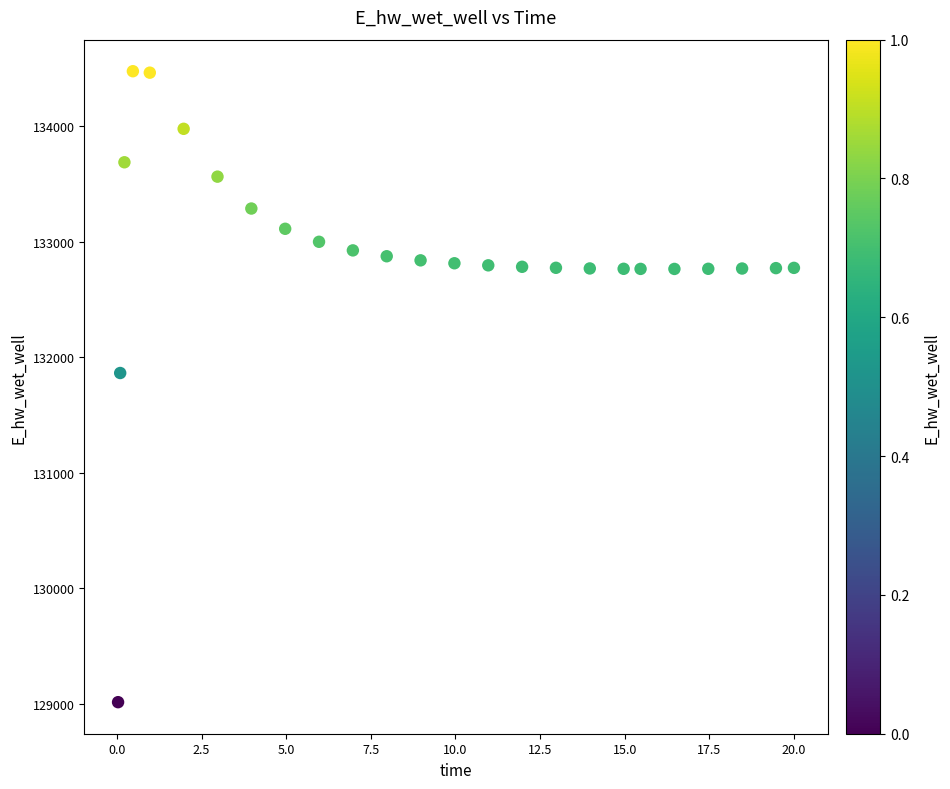

What Y value in the scatter plot is closest to 131745?

131864.4